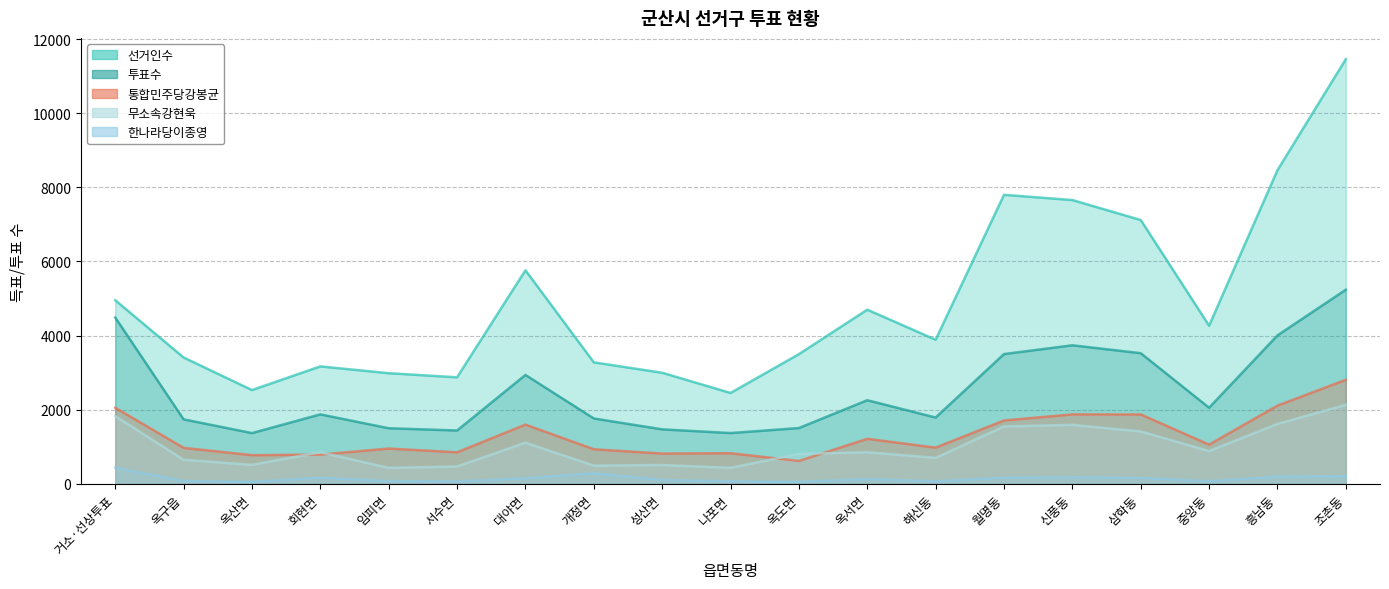

At how many categories does at least one series exceed 4432?

8